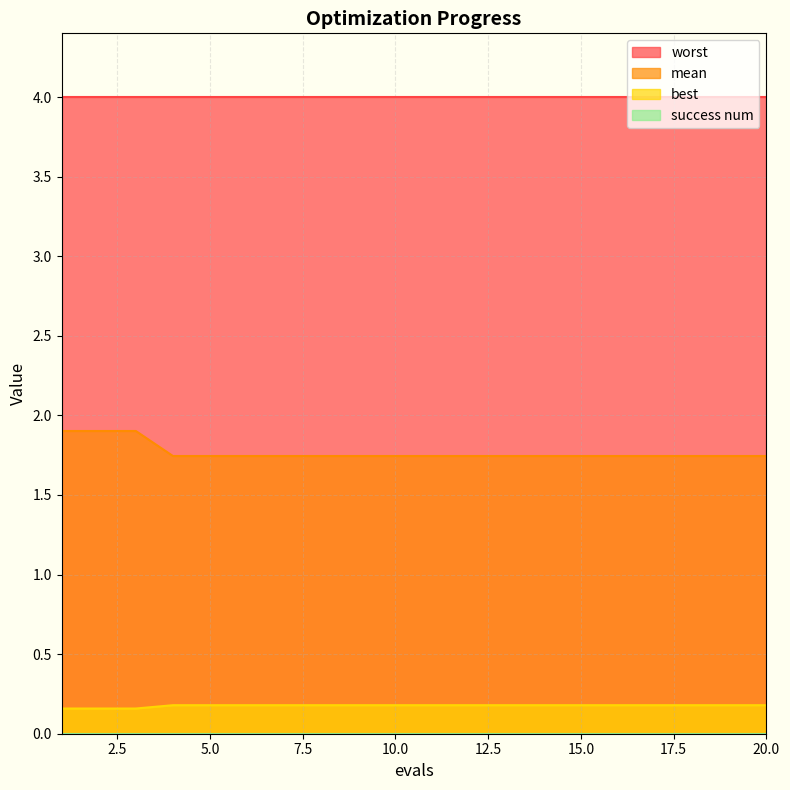

True or false: mean and worst cross at least once.

False